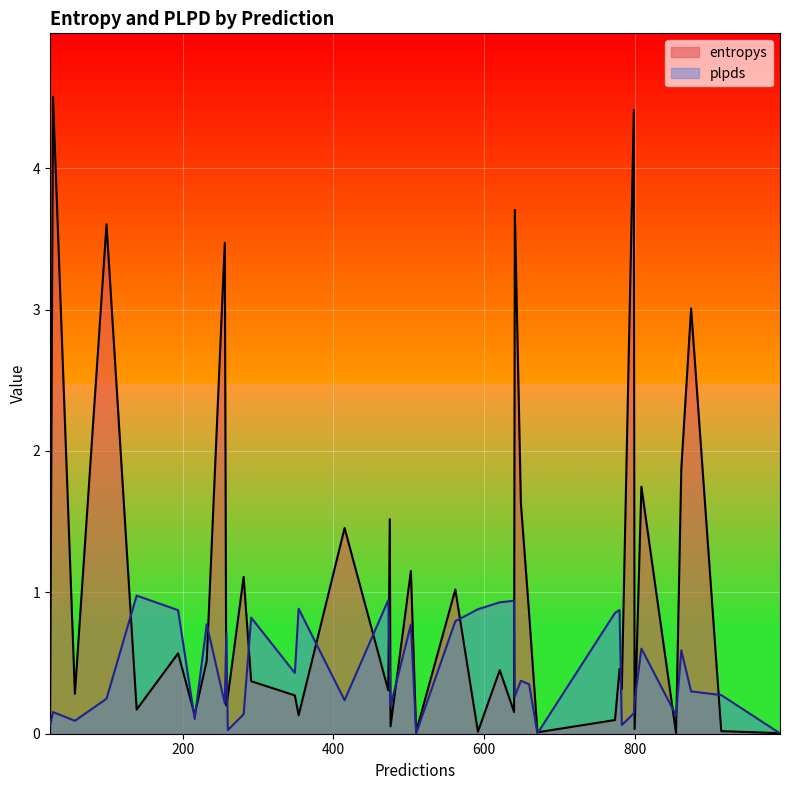

Which series has the widest spread of values?

entropys